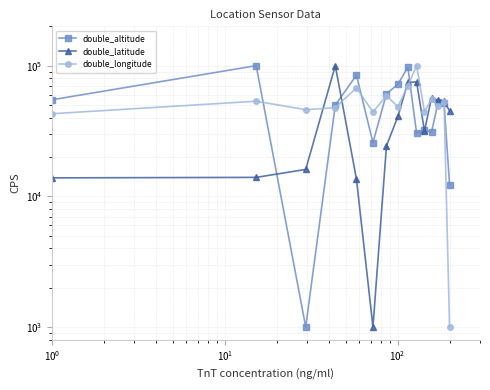

Which series has the largest total across all categories?

double_longitude